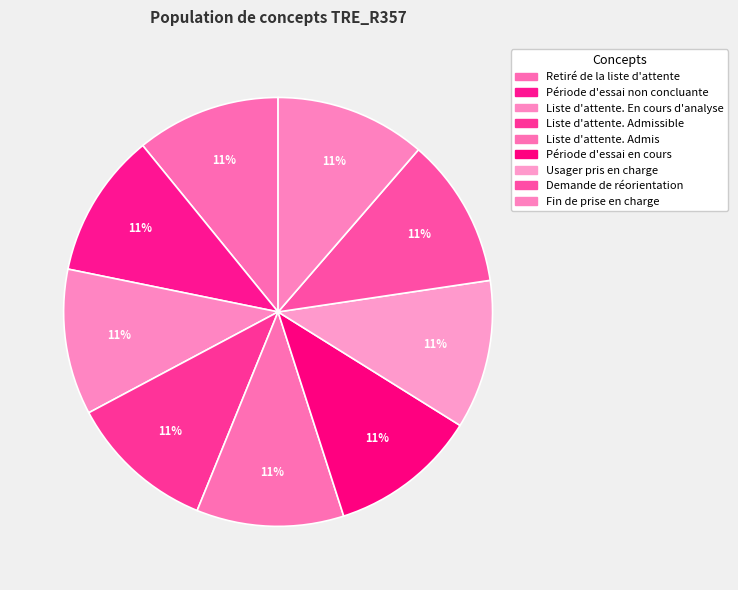

Count the number of slices in the pie.

9